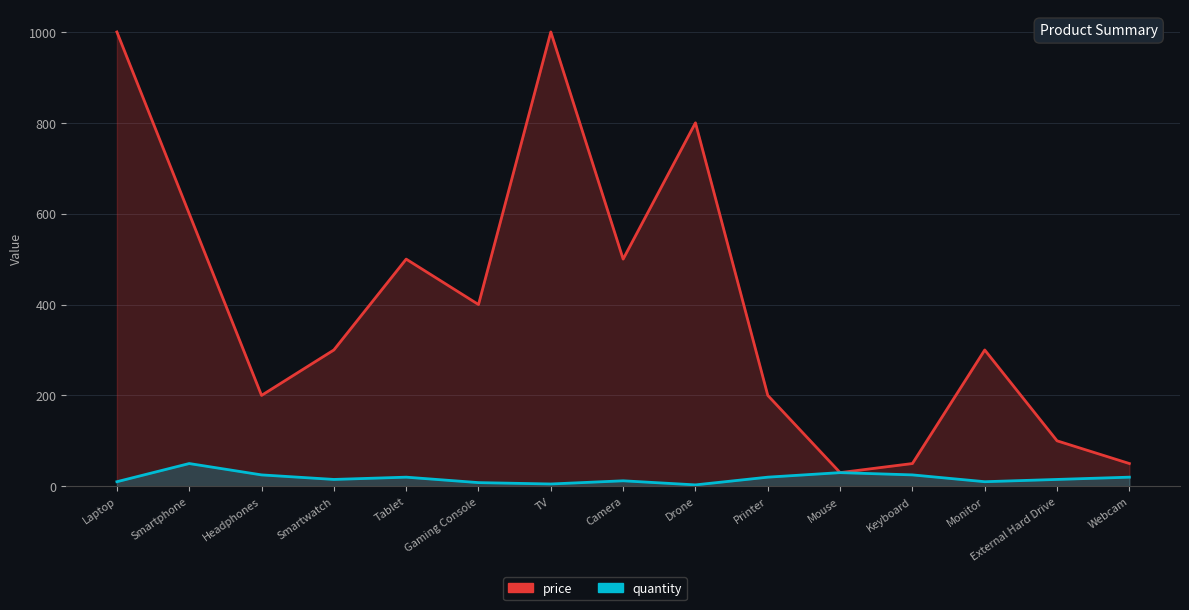

At which category is the sum across all series the highest?

Laptop